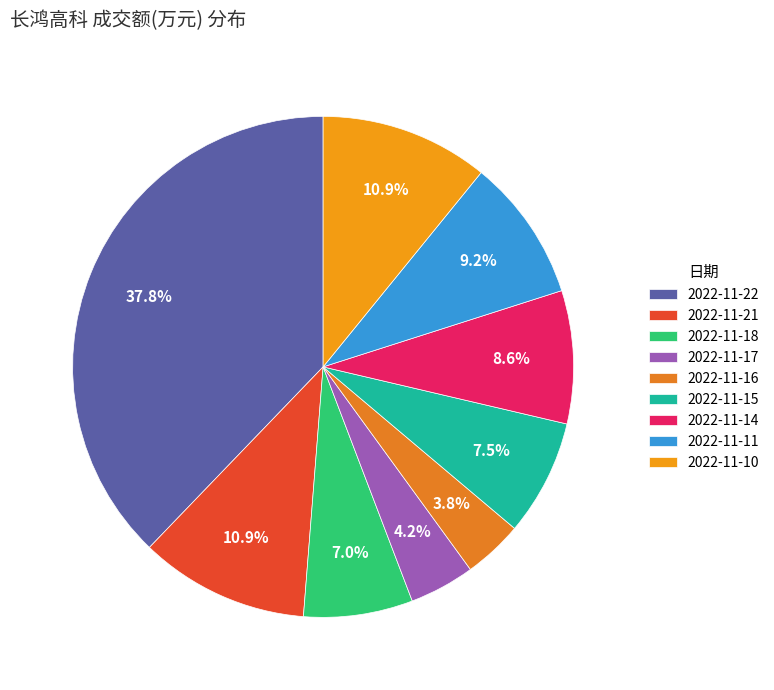

Rank the categories by value from lowest to highest.

2022-11-16, 2022-11-17, 2022-11-18, 2022-11-15, 2022-11-14, 2022-11-11, 2022-11-10, 2022-11-21, 2022-11-22